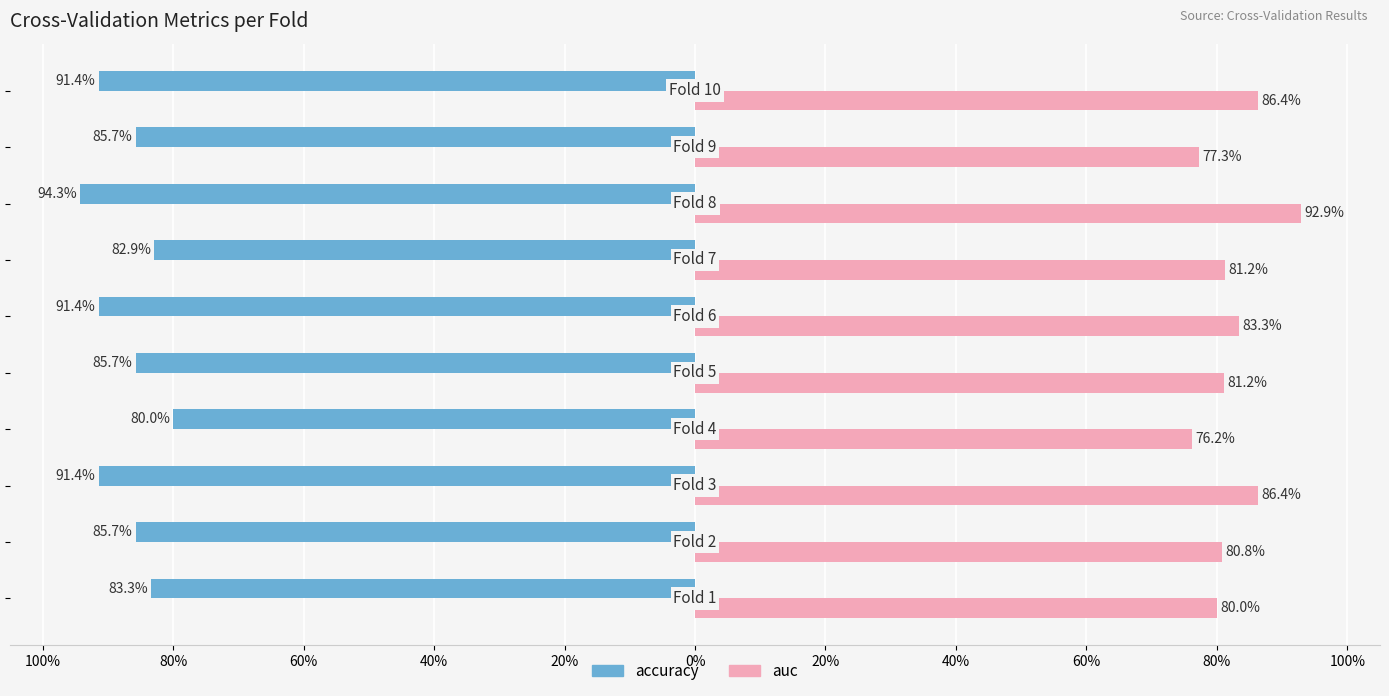

What is the average value of the auc series?

0.8